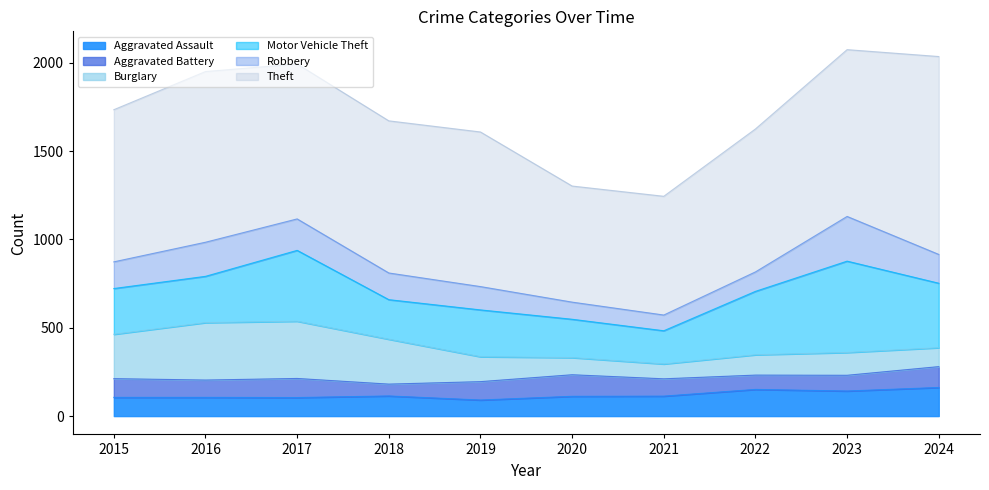

What is the sum of all Aggravated Assault values?

1202